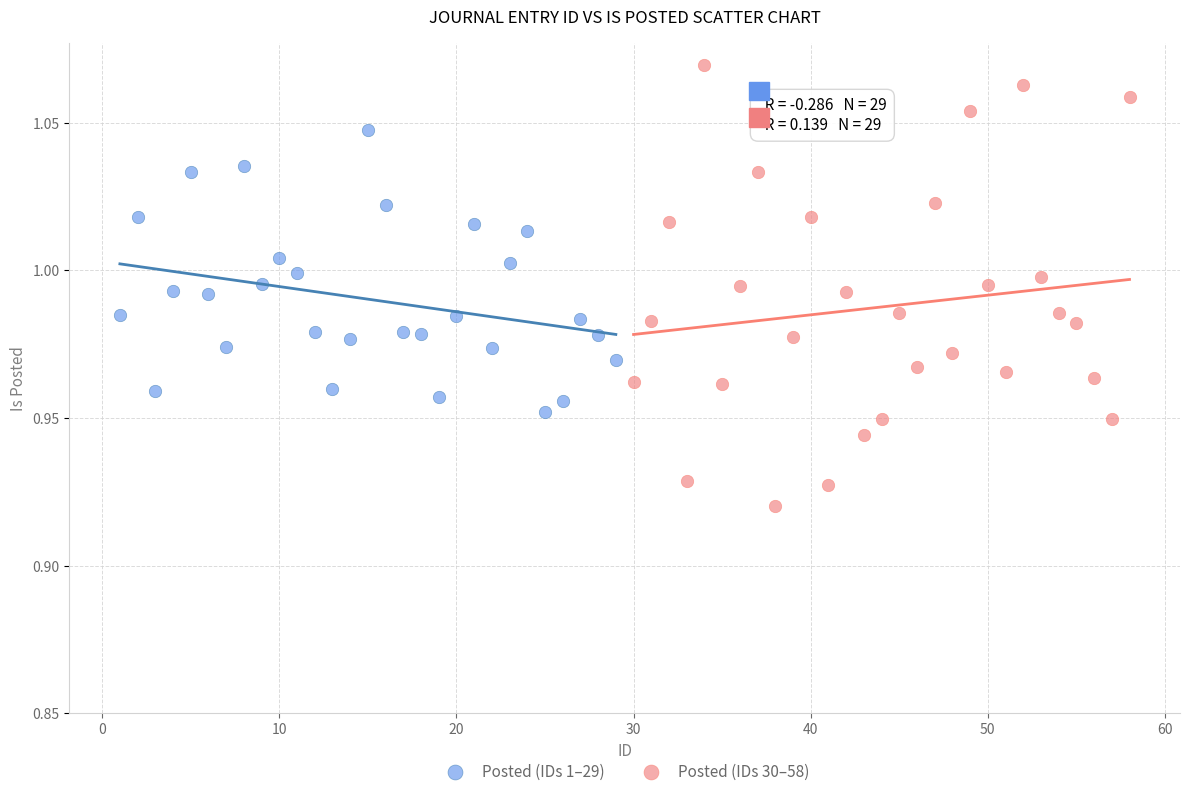

Which series has the widest spread of Y values?

Posted (IDs 30–58)